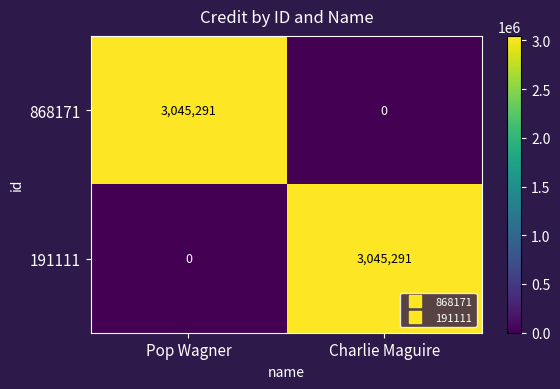

What is the maximum value for 191111?

3045291